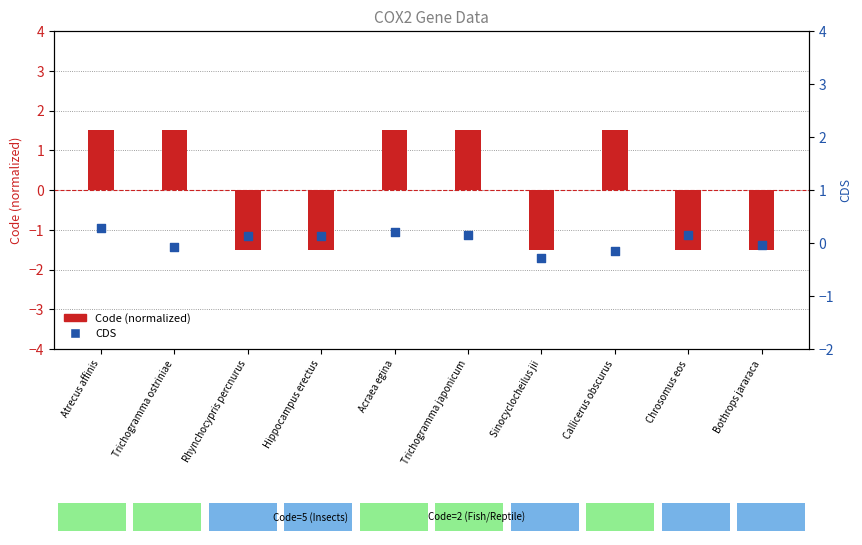

What are all the series names shown in the legend?

Code (normalized), CDS